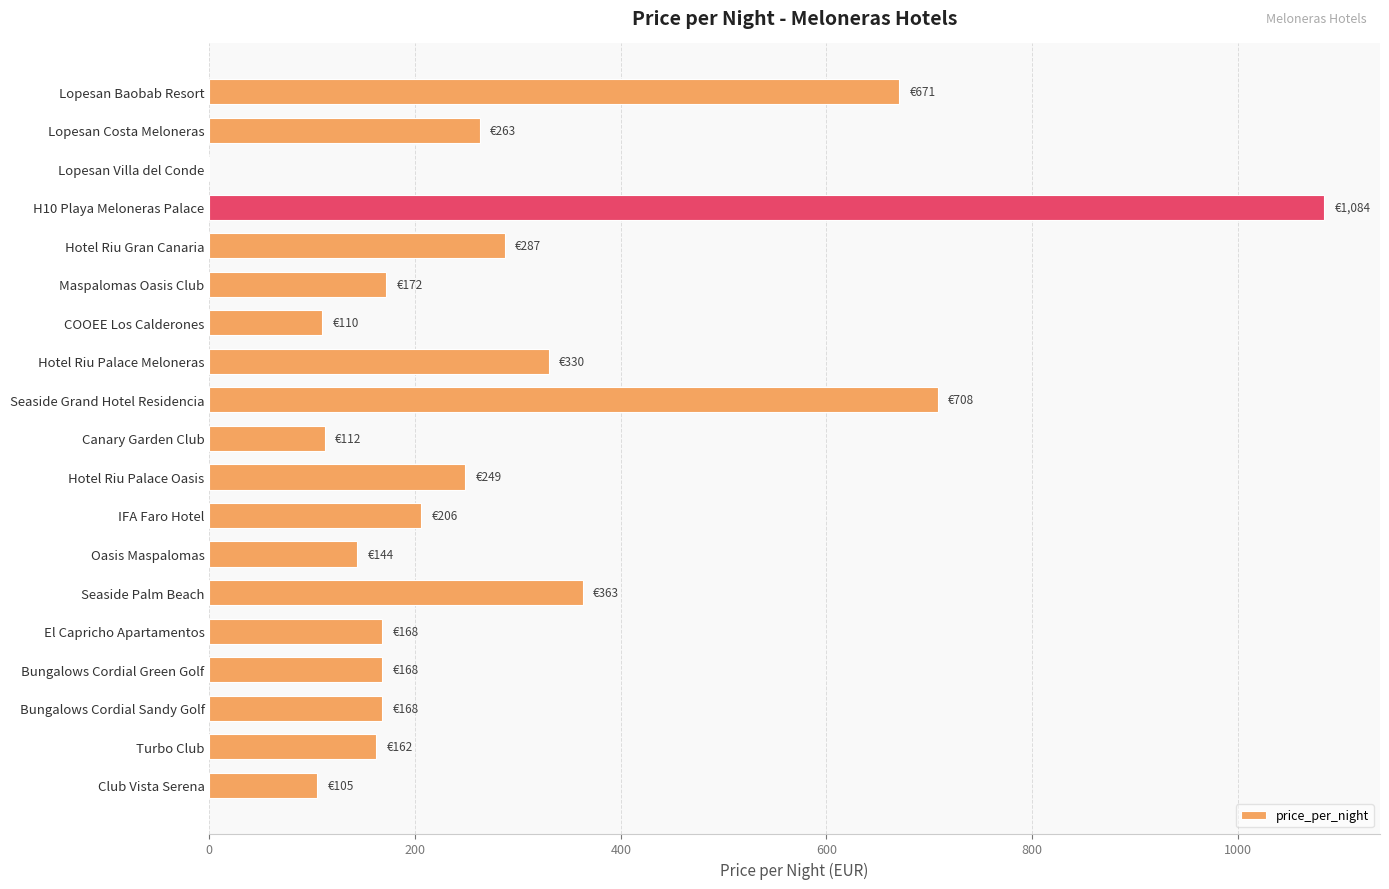

Are the bars horizontal?

Yes